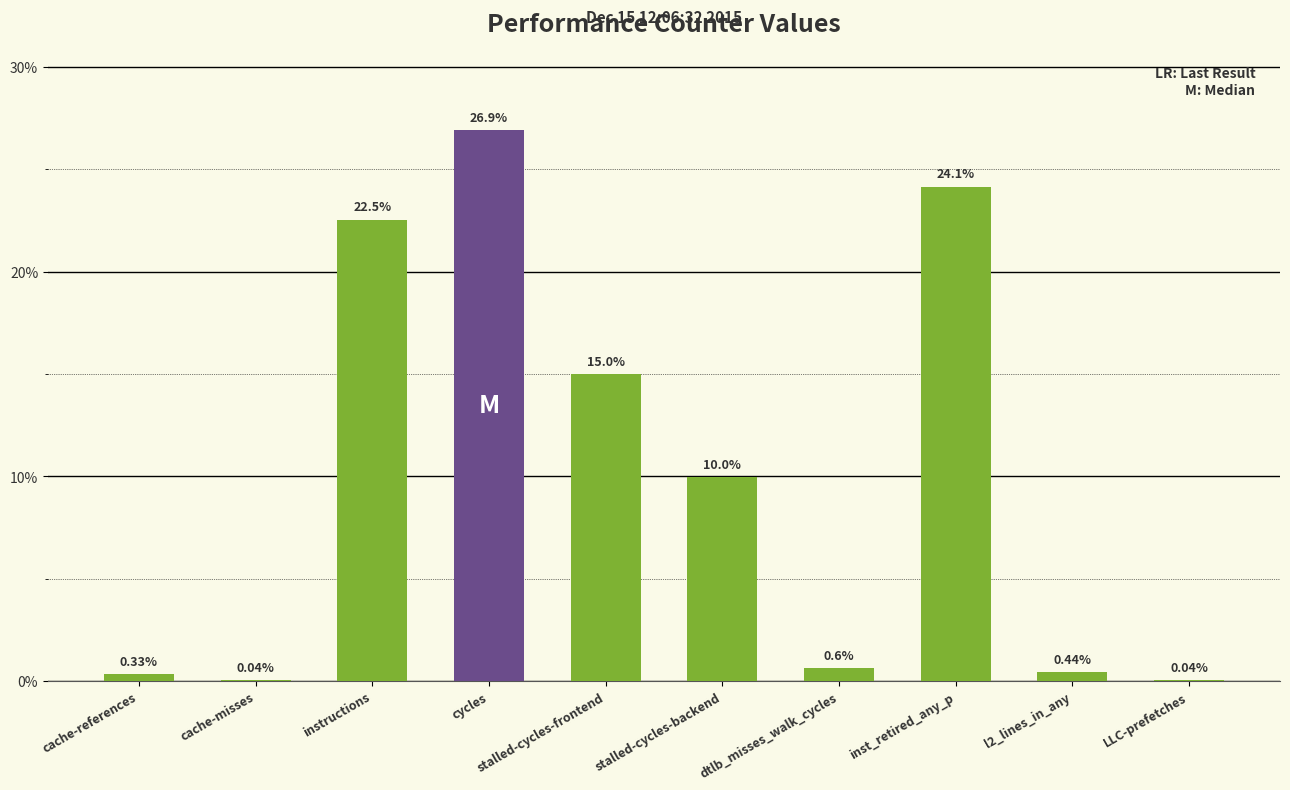

Approximately how many times larger is the value at inst_retired_any_p compared to cycles?

0.9